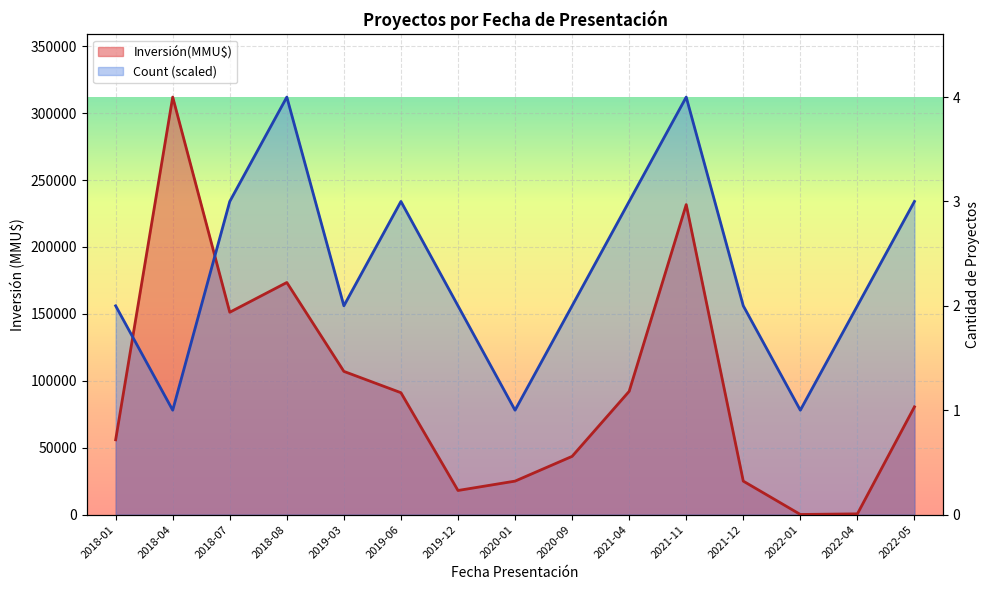

Reading left to right, transcribe all the data shown in this chart.

Count: 156000	78000	234000	312000	156000	234000	156000	78000	156000	234000	312000	156000	78000	156000	234000
Inversión(MMU$): 55877	312000	151201	173432	107000	91069	18000	25000	43500	92080	231647	25000	78	530	80500